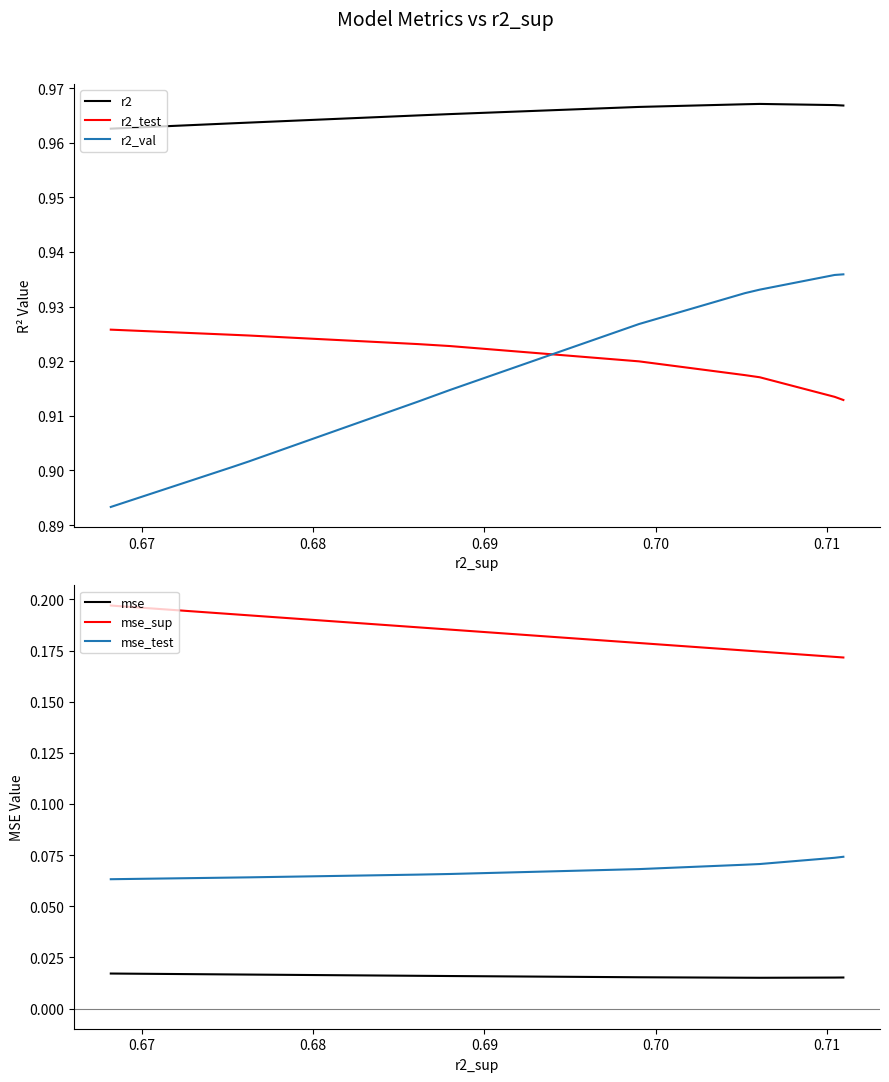

What is the value of the mse_test point at the 4th from the left?

0.1